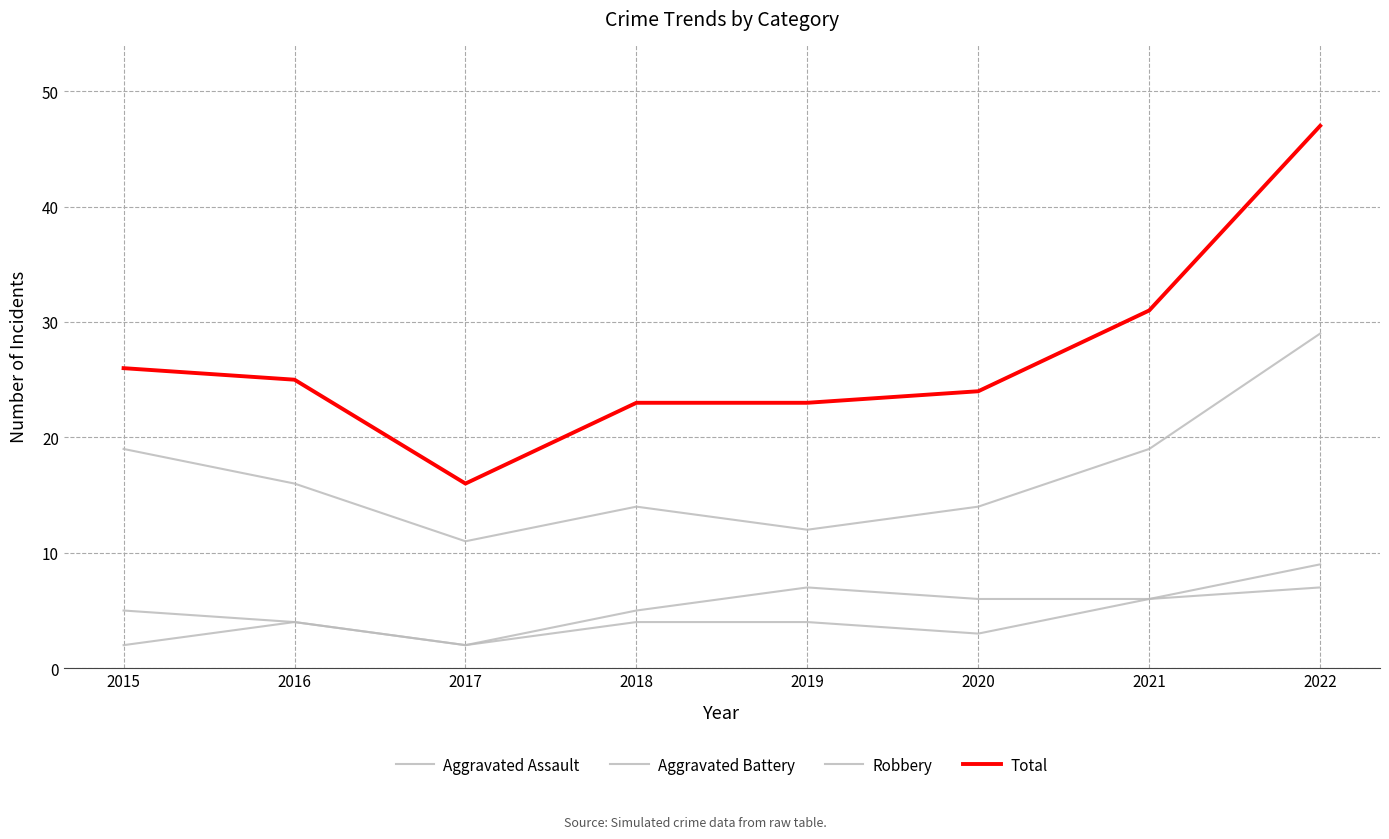

What value does the Aggravated Assault series have at 2017?

2